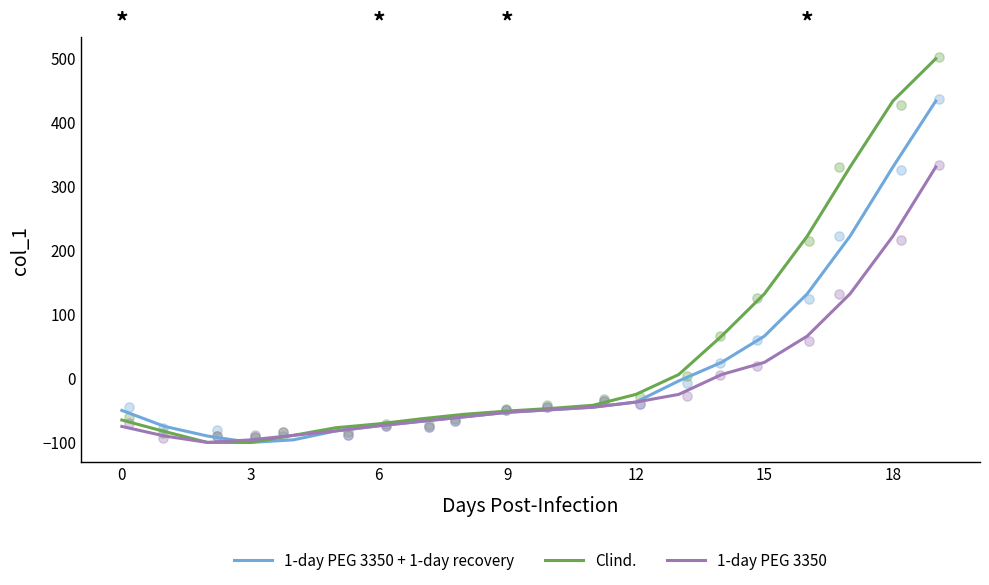

Which series has the largest total across all categories?

Clind.